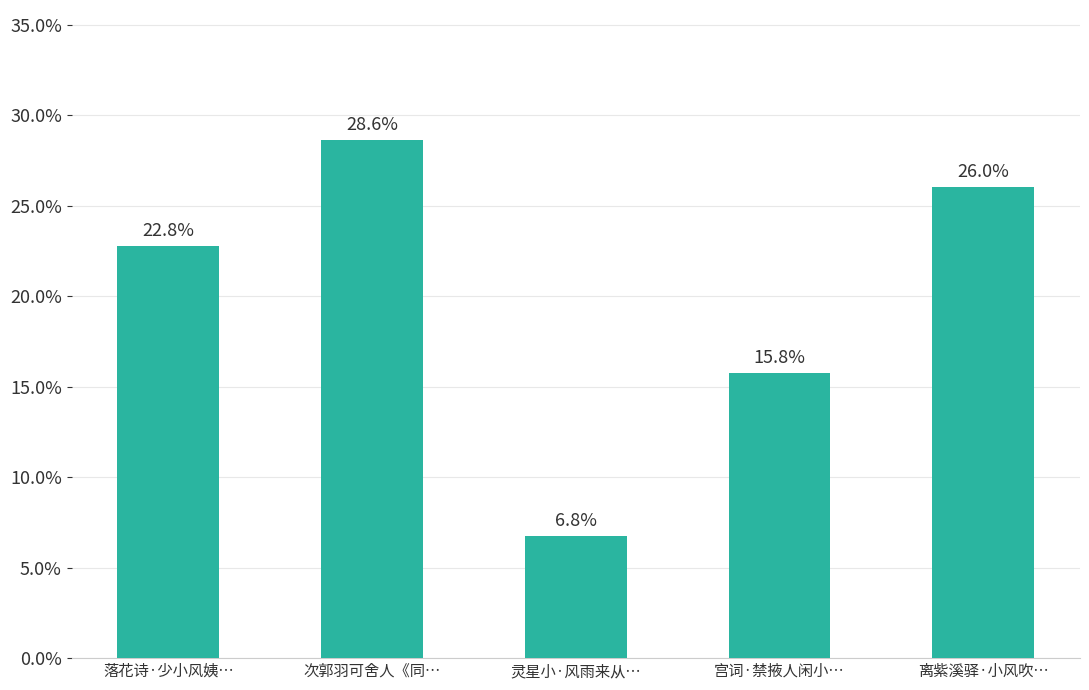

Does the chart contain any negative values?

No